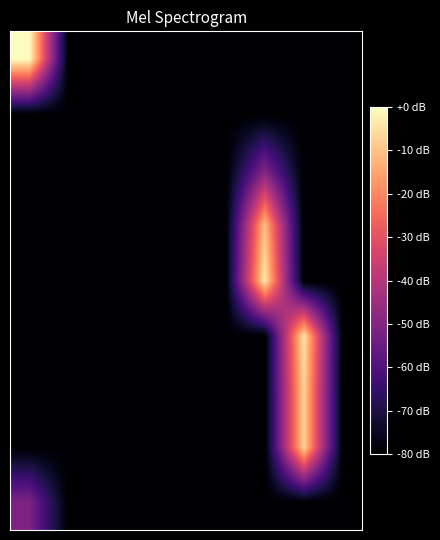

How many series are shown in this chart?

9